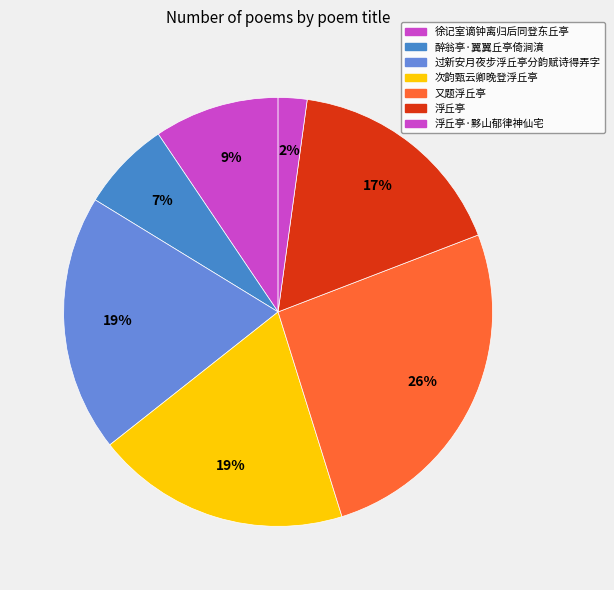

Does any single category account for the majority?

No